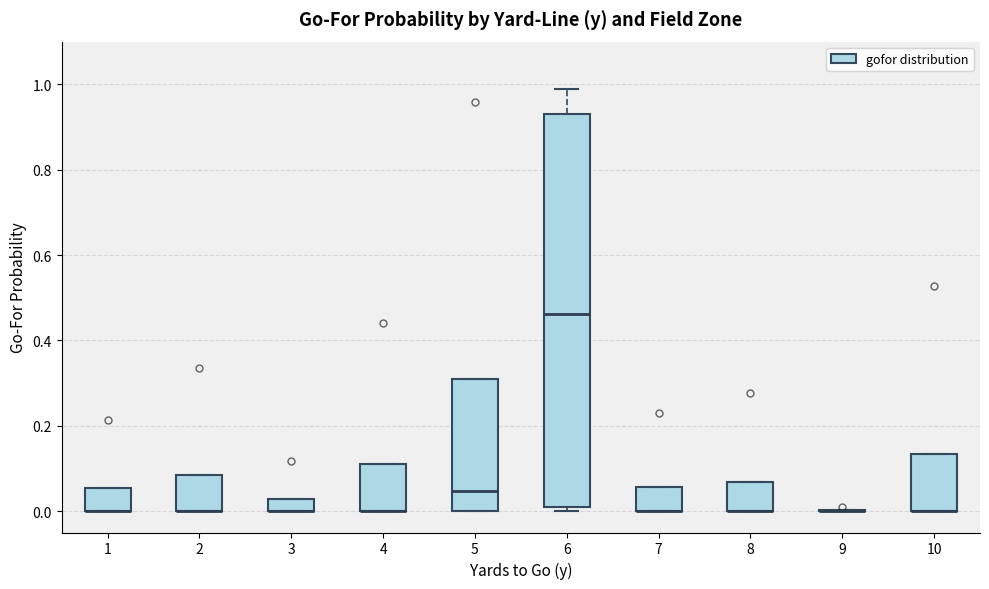

Which box is the tallest, from its lower edge to its upper edge?

6